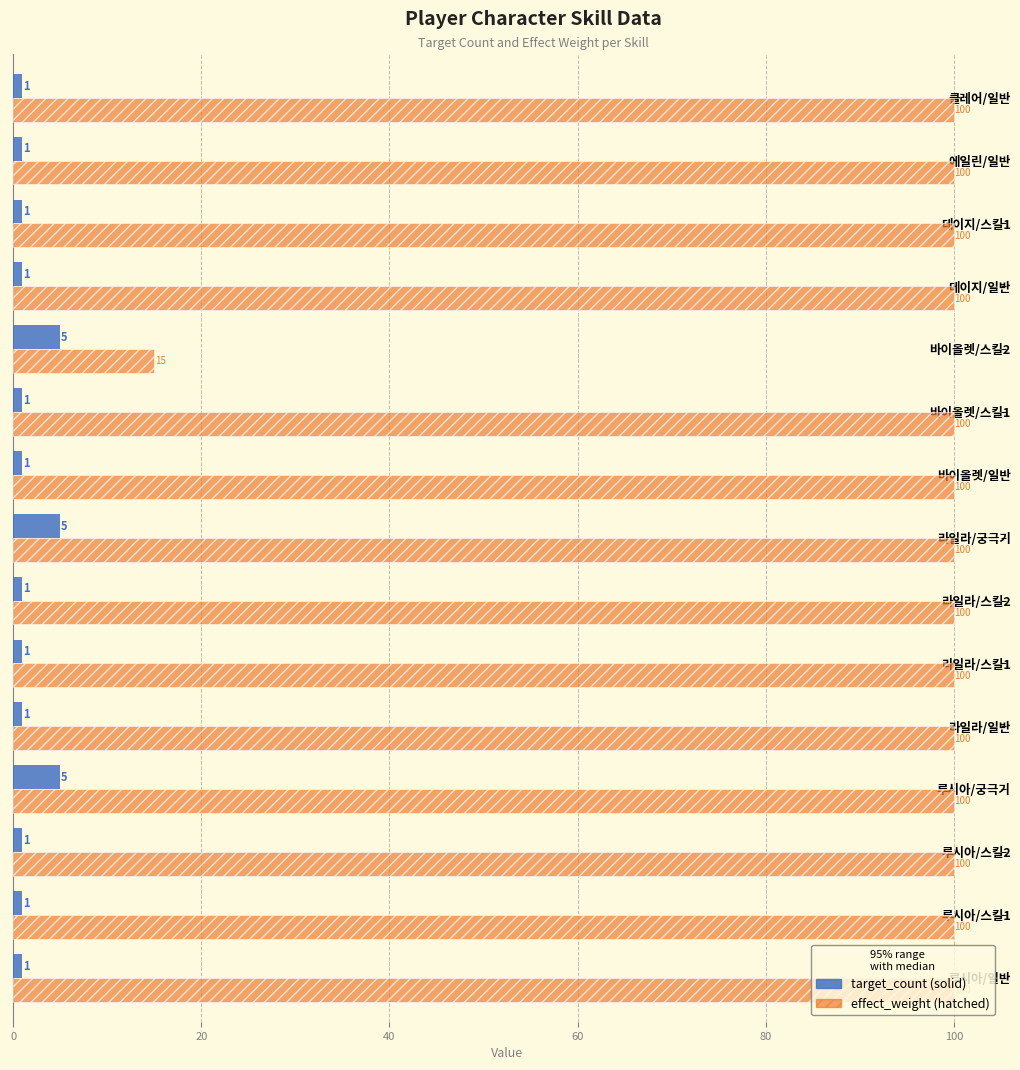

What is the spread (max minus min) of values at 에일린/일반?

99